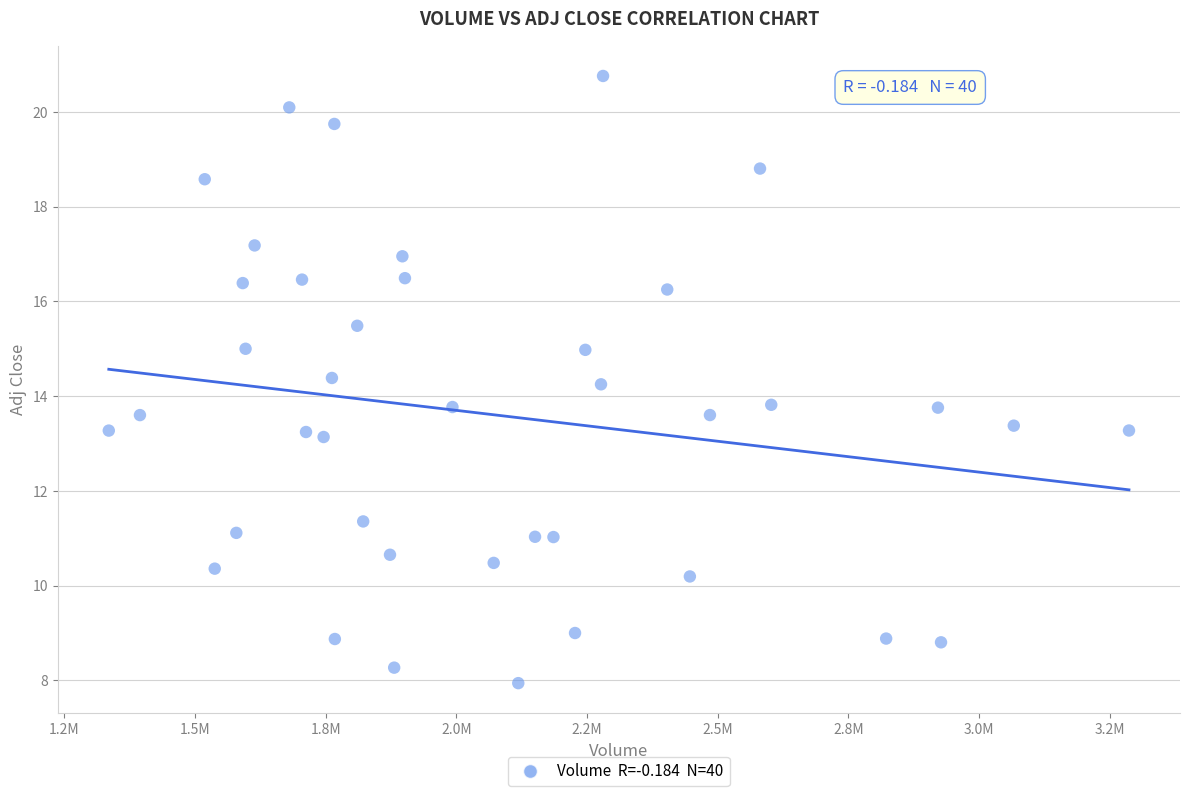

What is the range of Y values (max minus min)?

12.8